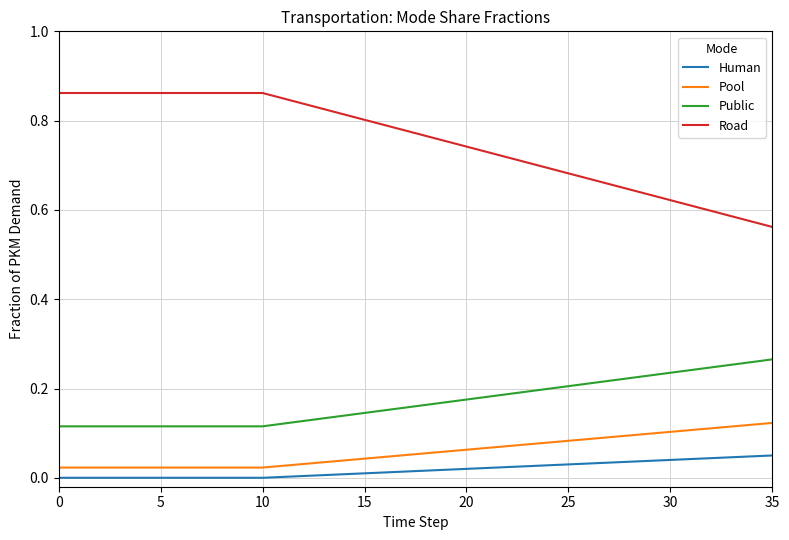

How many lines are shown in the chart?

4